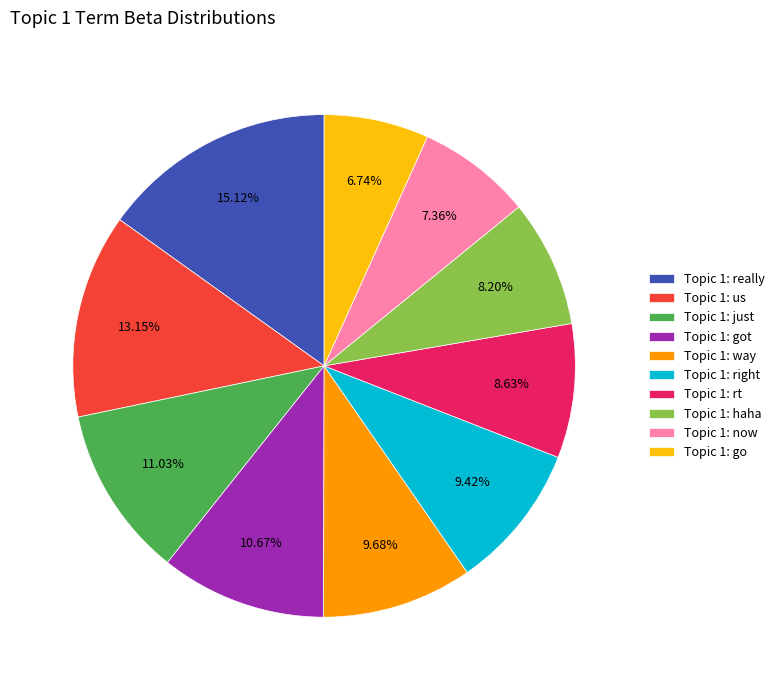

True or false: Topic 1: way accounts for 10% of the total.

True